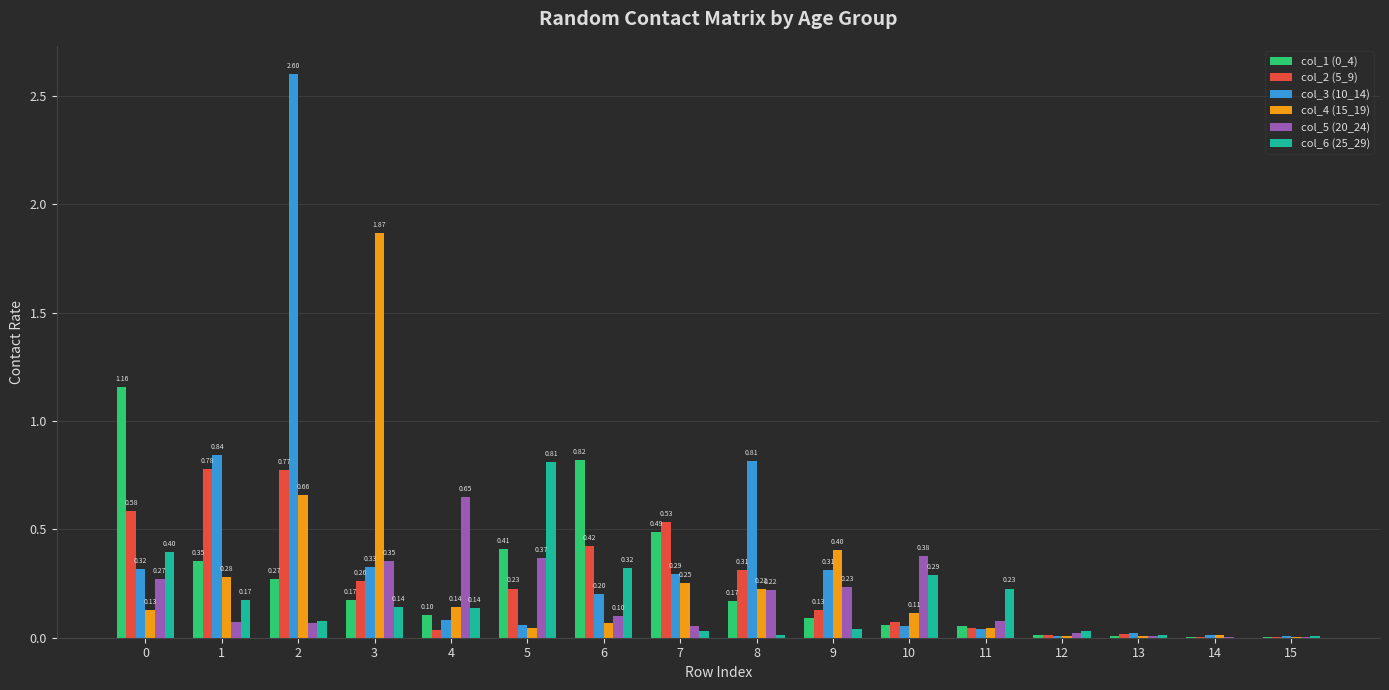

Which series has the largest total across all categories?

col_3 (10_14)